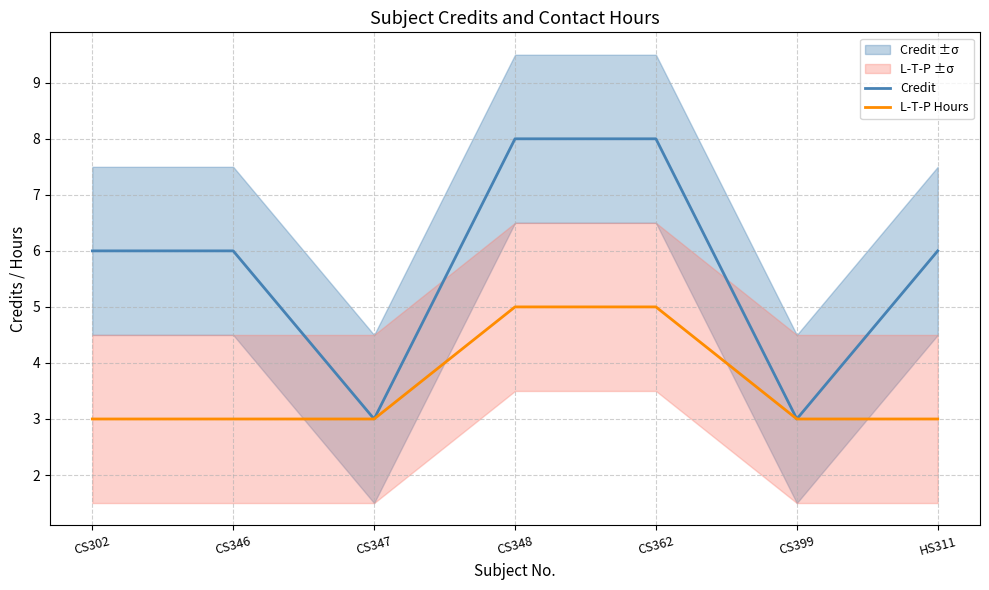

Does the chart have visible grid lines?

Yes